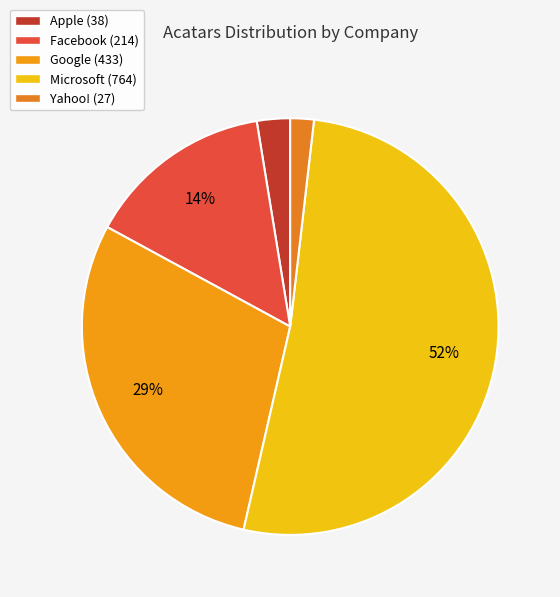

How many segments does this pie chart have?

5